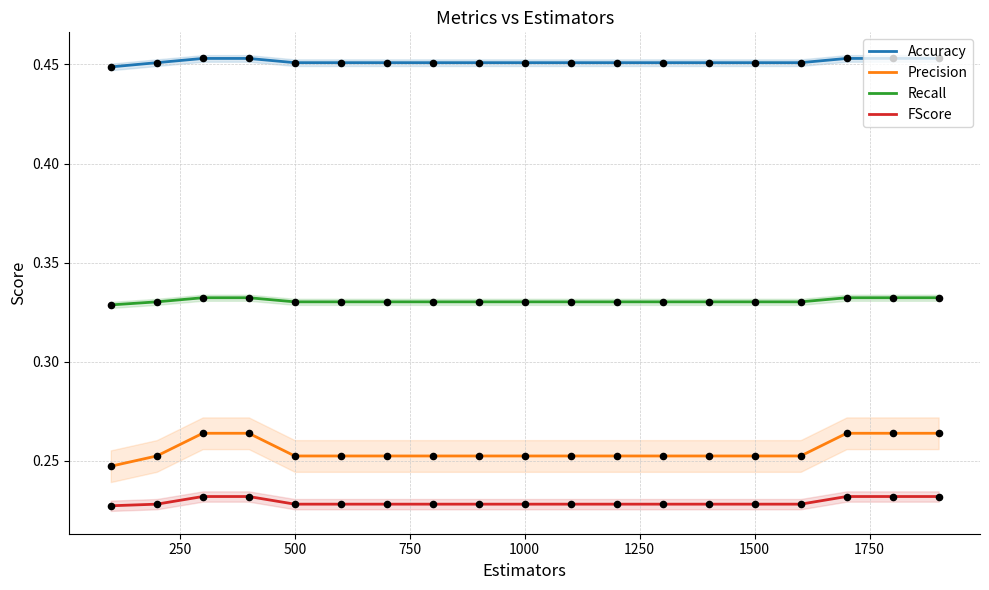

True or false: Precision and Recall intersect in this chart.

False